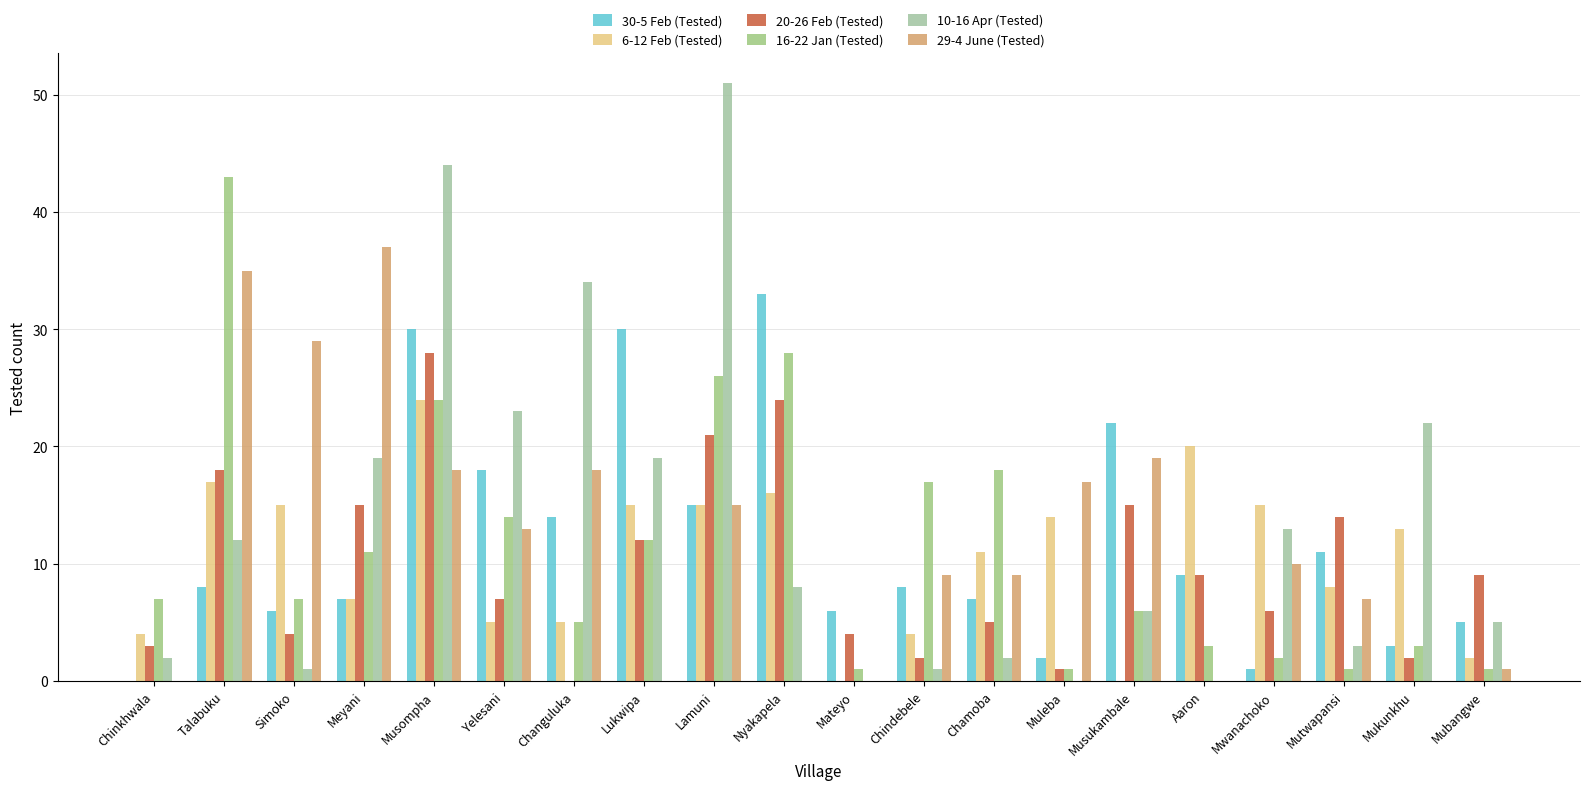

What is the sum of all 30-5 Feb (Tested) values?

235